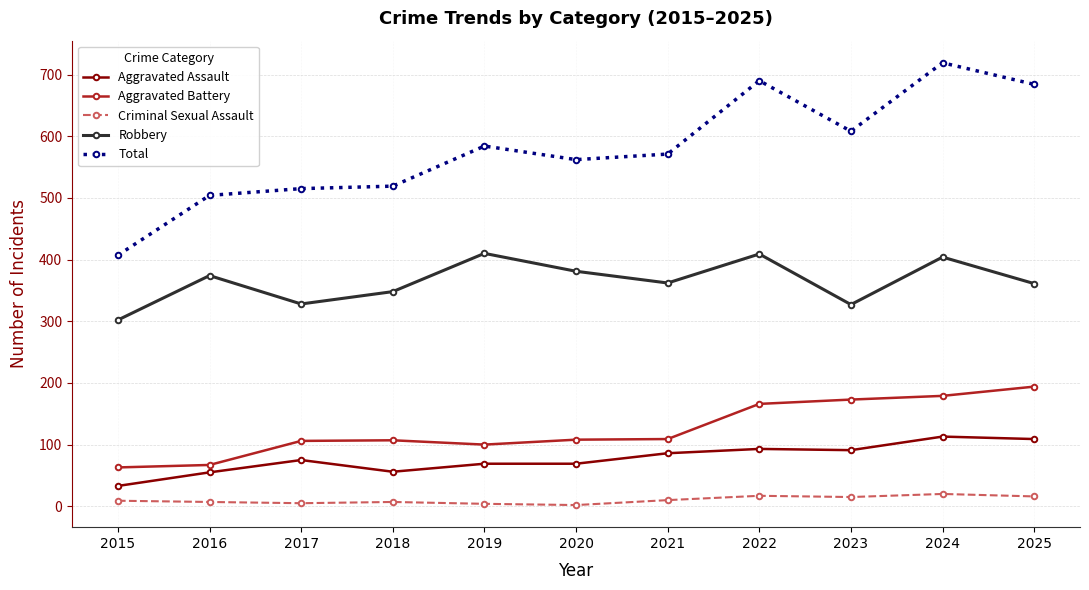

Which series has the widest spread of values?

Total